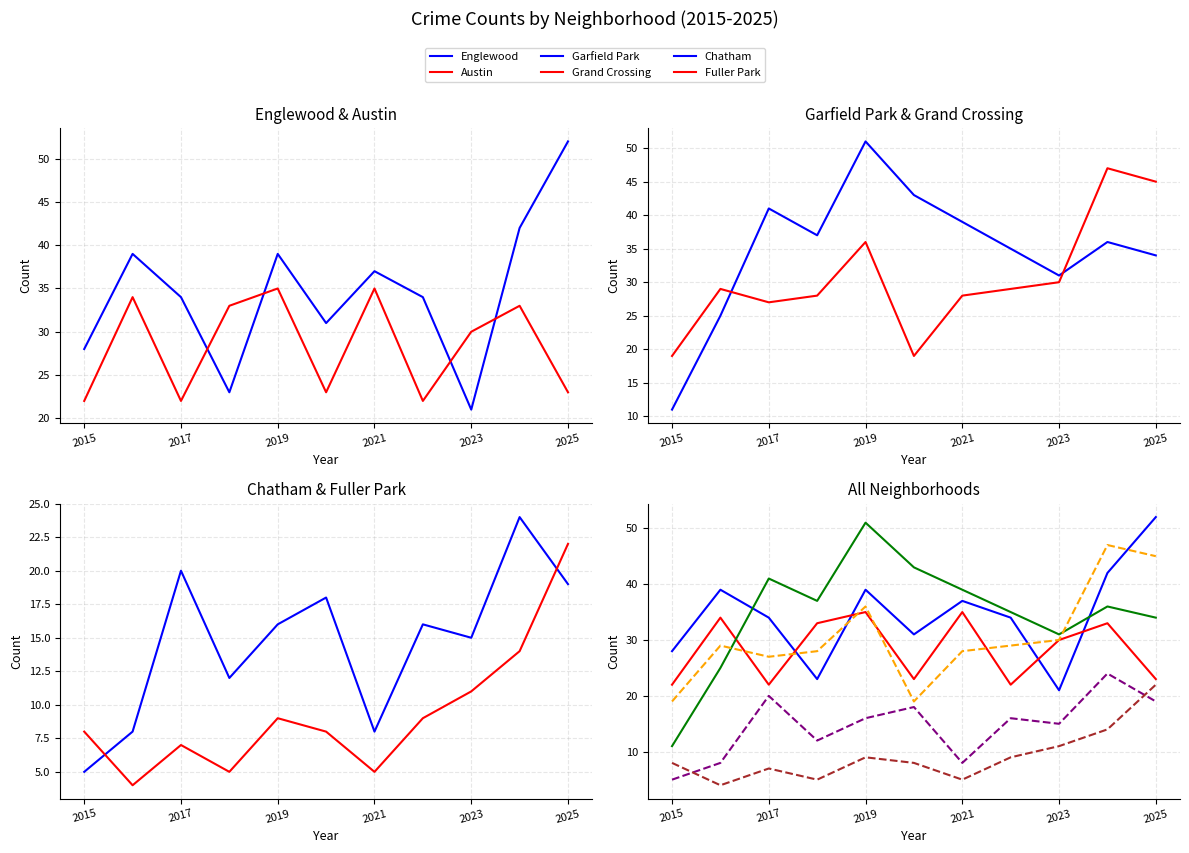

What is the average value of the Grand Crossing series?

31